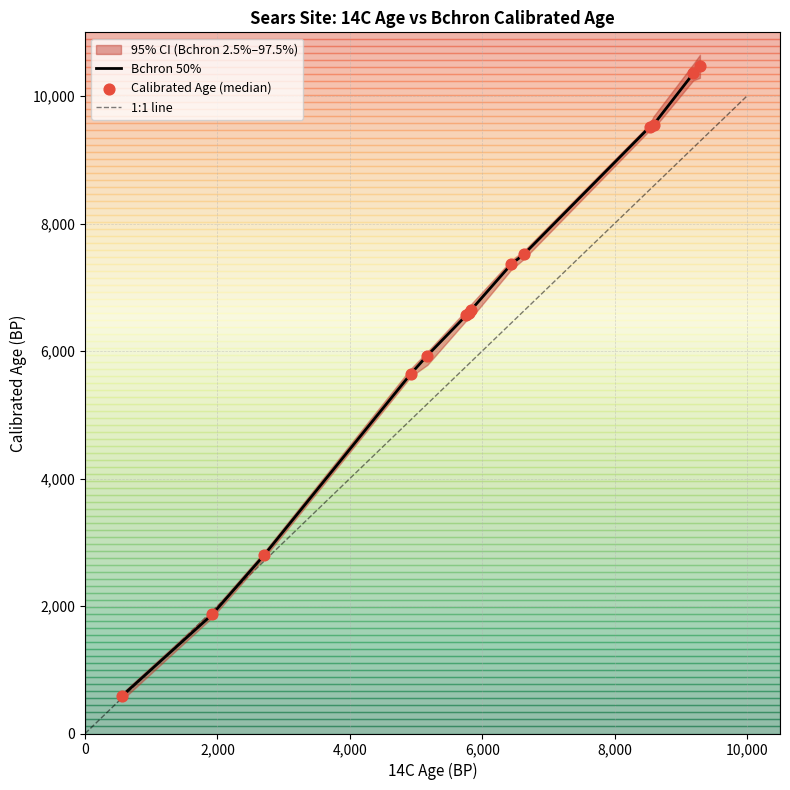

Which series has the largest total across all categories?

Bchron 50%